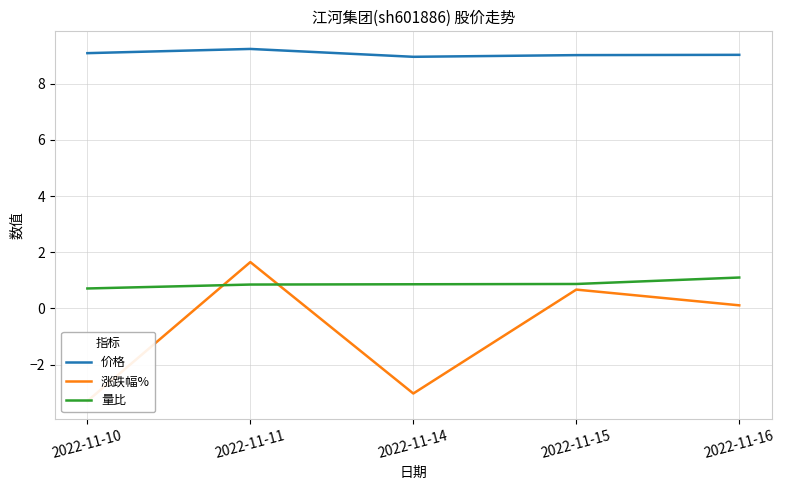

What is the difference between the maximum and minimum values in the 价格 series?

0.3